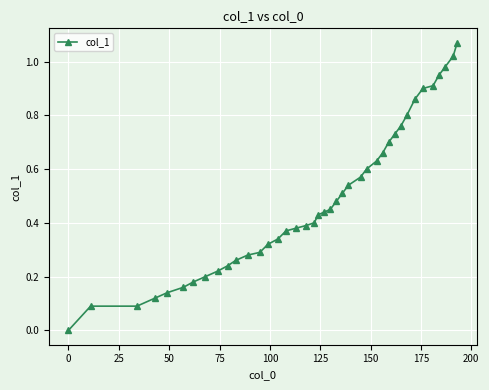

What is the sum of all values?

19.5